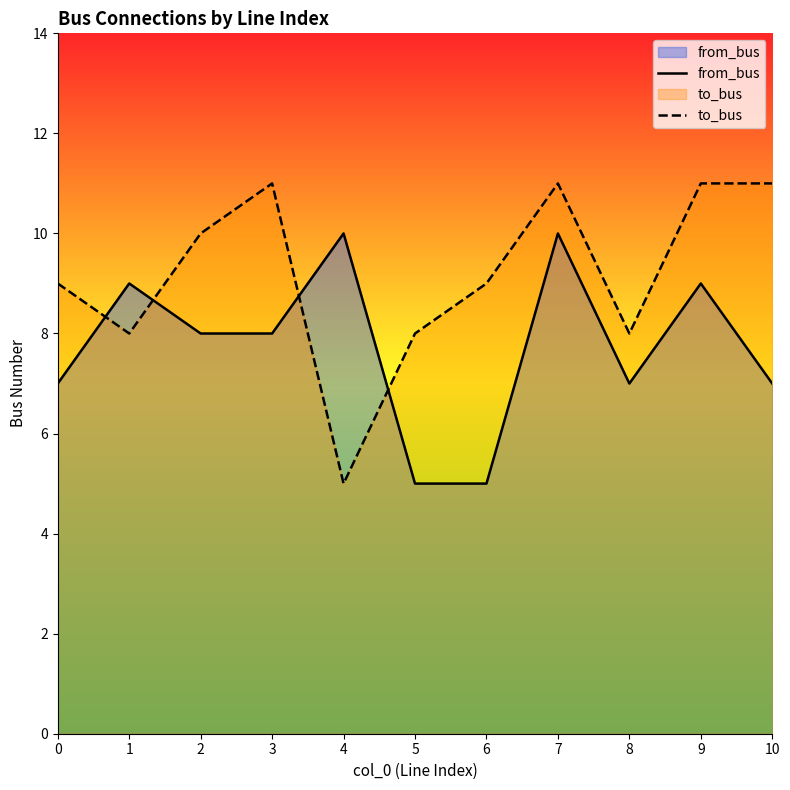

What is the minimum value shown in the chart?

5